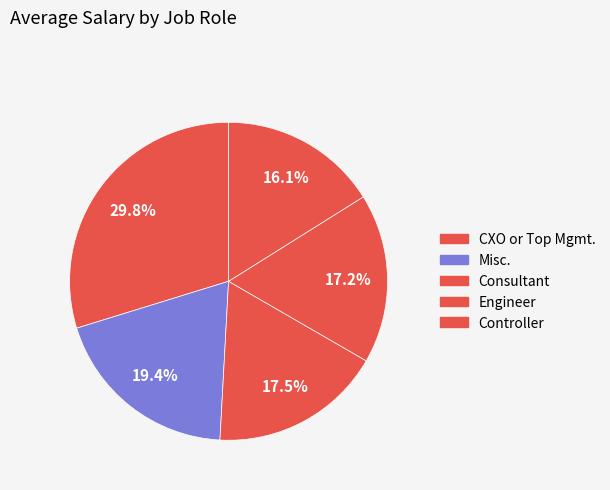

Which has a higher value, Engineer or Consultant?

Consultant